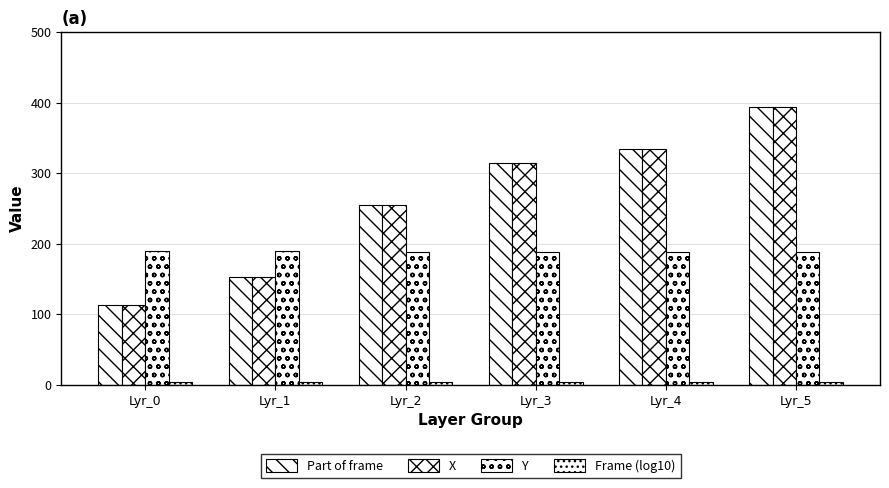

At how many categories does at least one series exceed 238?

4